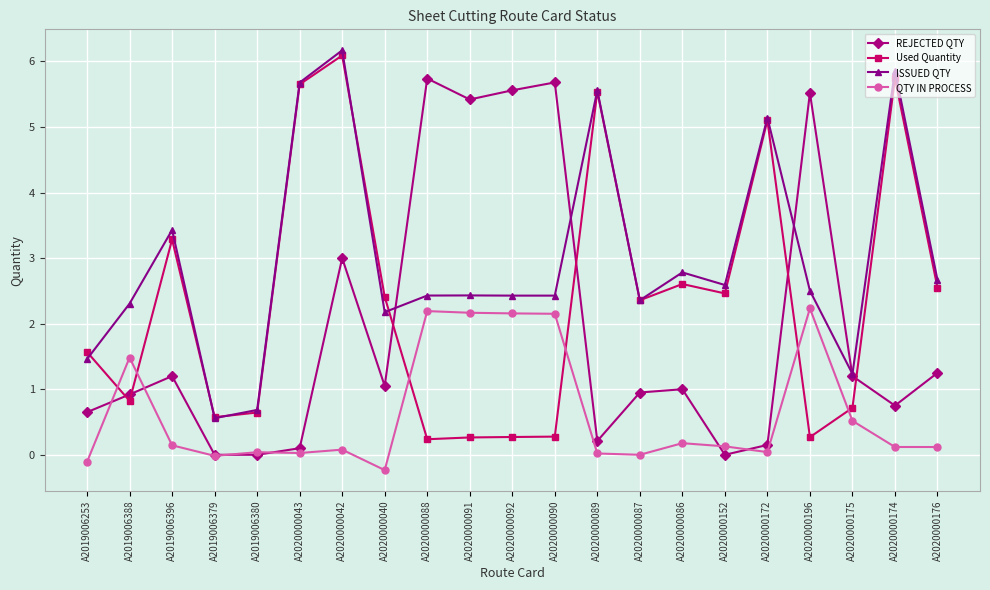

After their last crossing, which series has the higher values: Used Quantity or ISSUED QTY?

ISSUED QTY